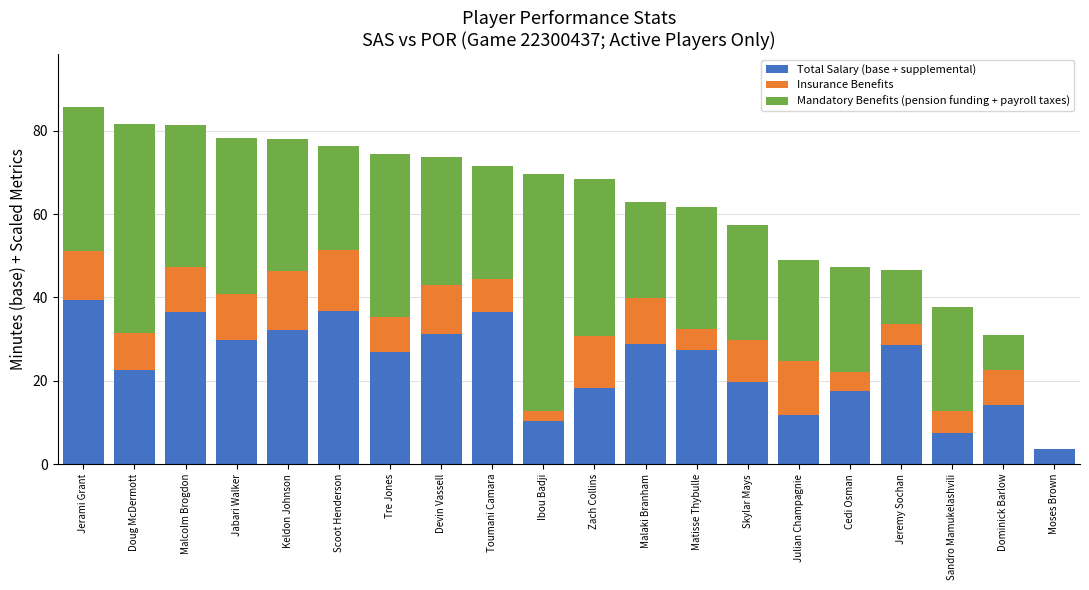

Is it true that Total Salary (base + supplemental) equals 14.2 at Dominick Barlow?

True